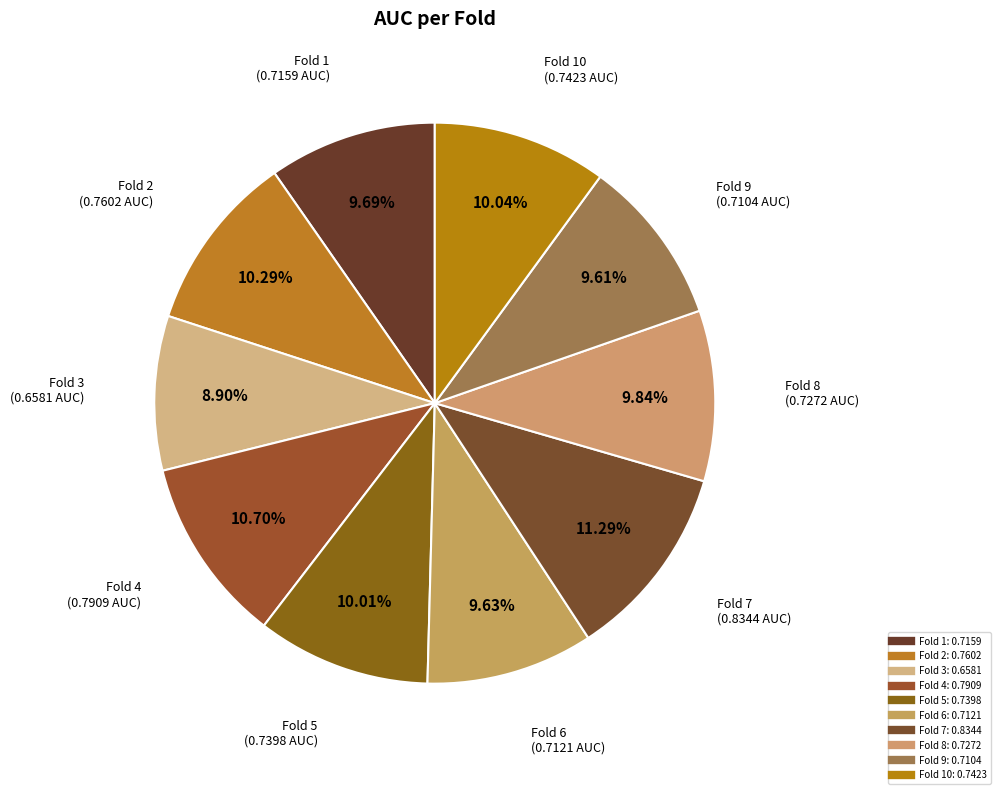

To the nearest percent, what is the average slice percentage?

10%